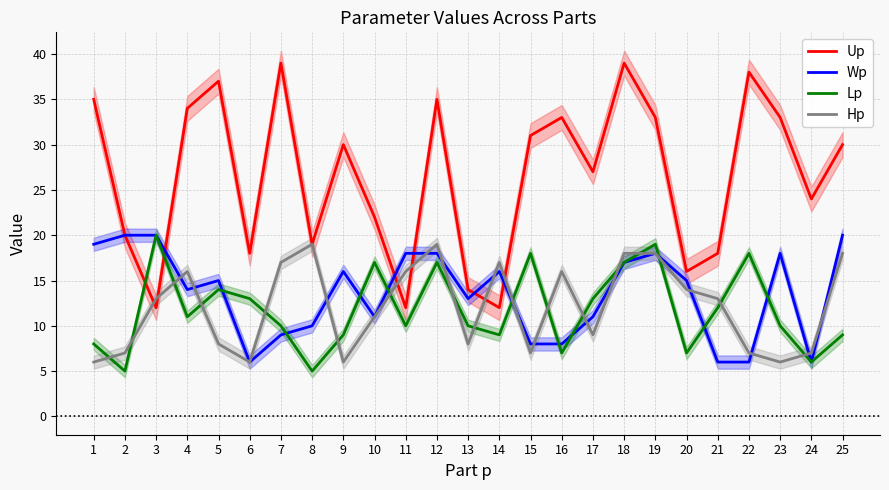

At 15, list the series in order from largest to smallest.

Up, Lp, Wp, Hp